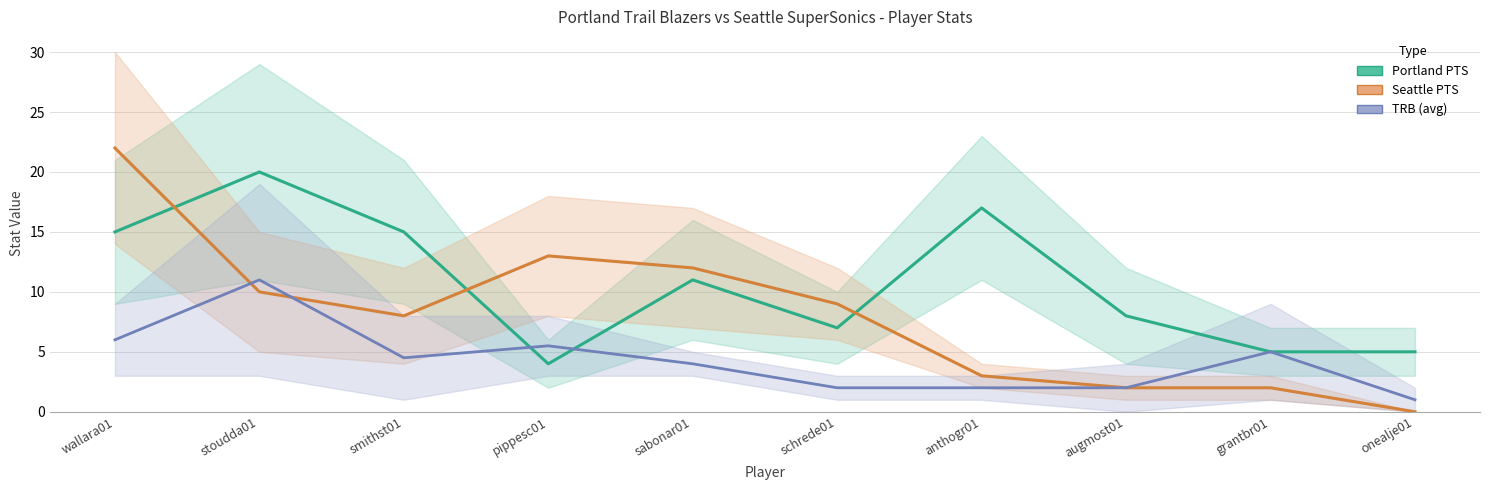

List the labels in order of TRB (avg) value, largest first.

stoudda01, wallara01, pippesc01, grantbr01, smithst01, sabonar01, schrede01, anthogr01, augmost01, onealje01